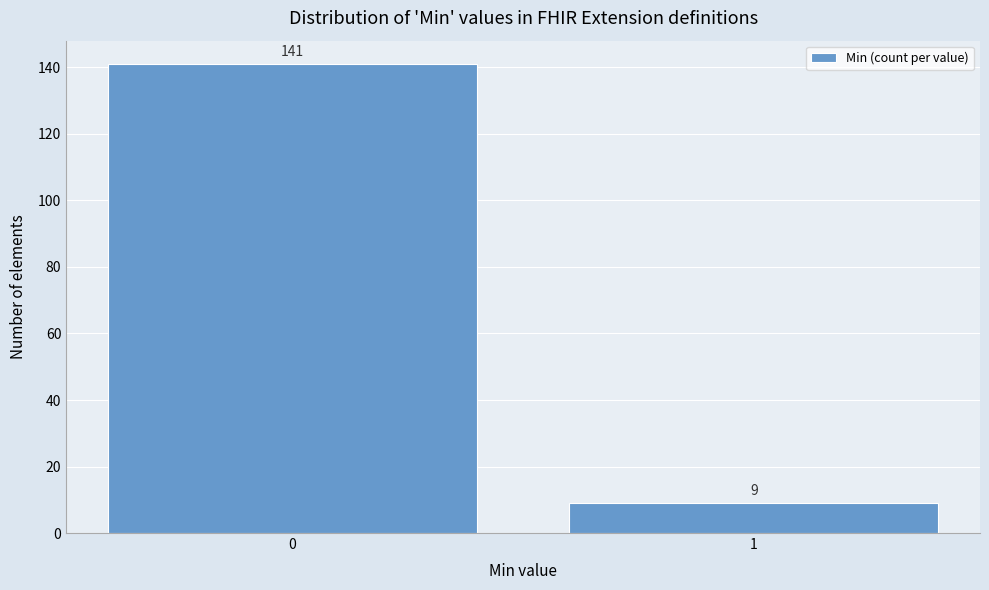

Reading left to right, transcribe all the data shown in this chart.

0=141	1=9